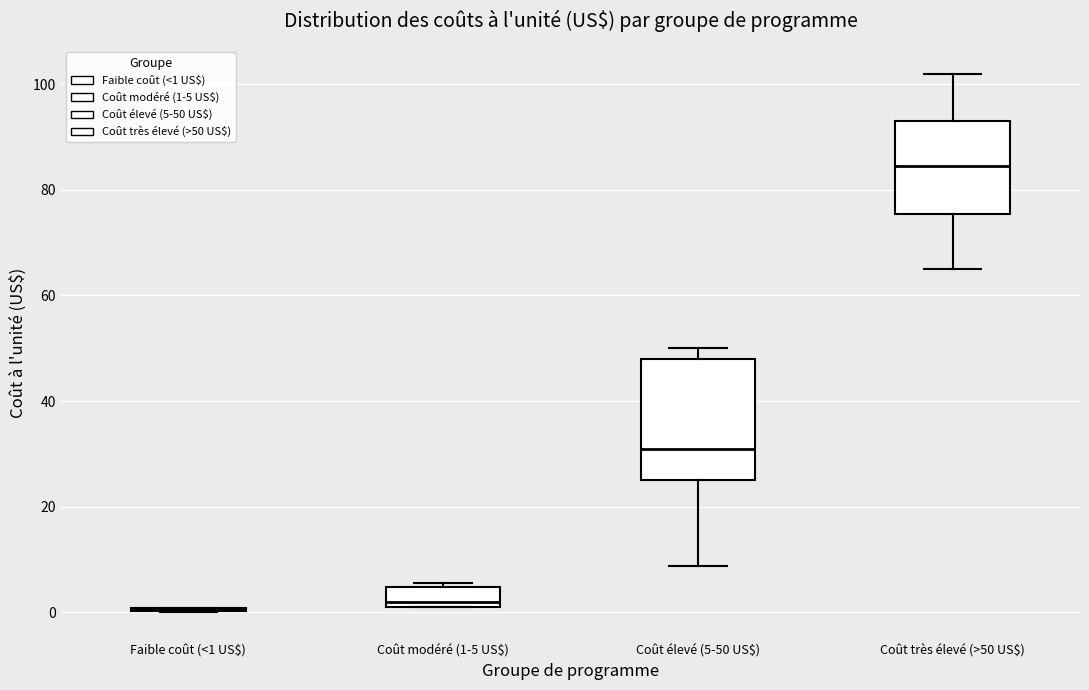

Where does the lower whisker of the box for Coût très élevé (>50 US$) end on the y-axis? The values are not printed on the chart, so give them approximately, as read against the axis.

66